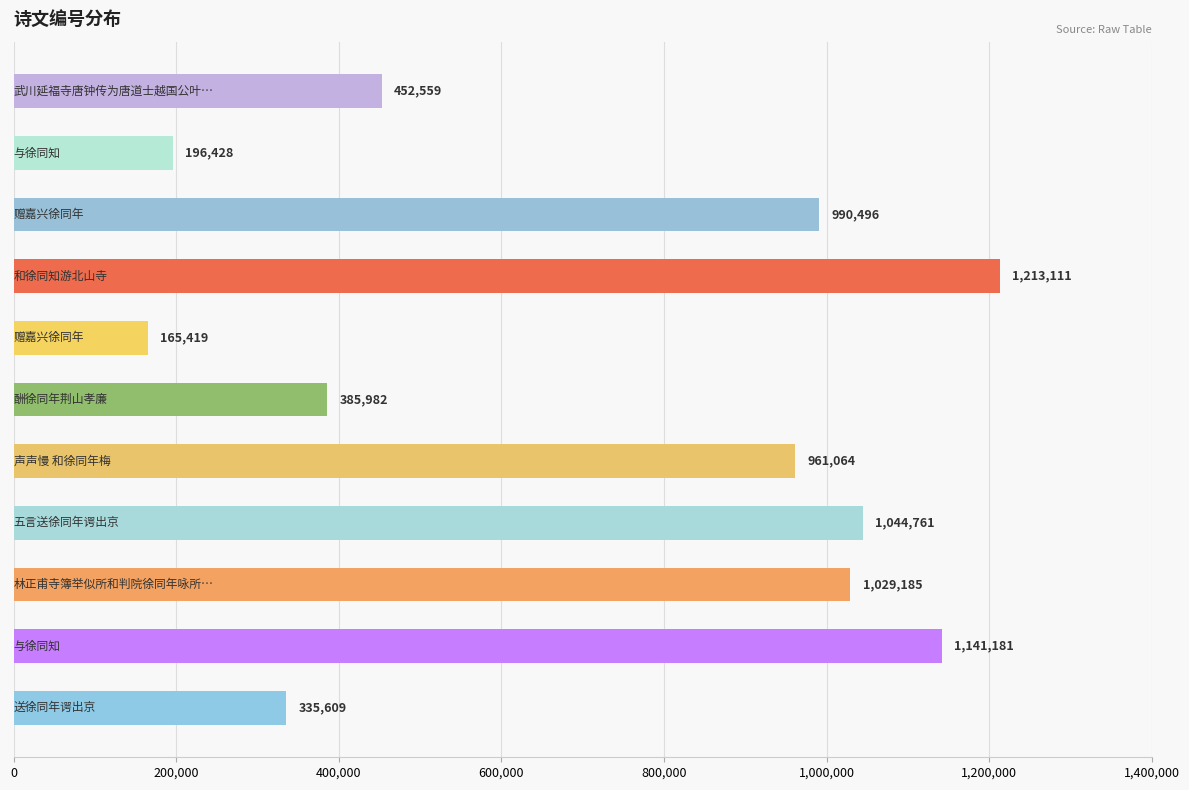

What is the sum of all values?

7915795